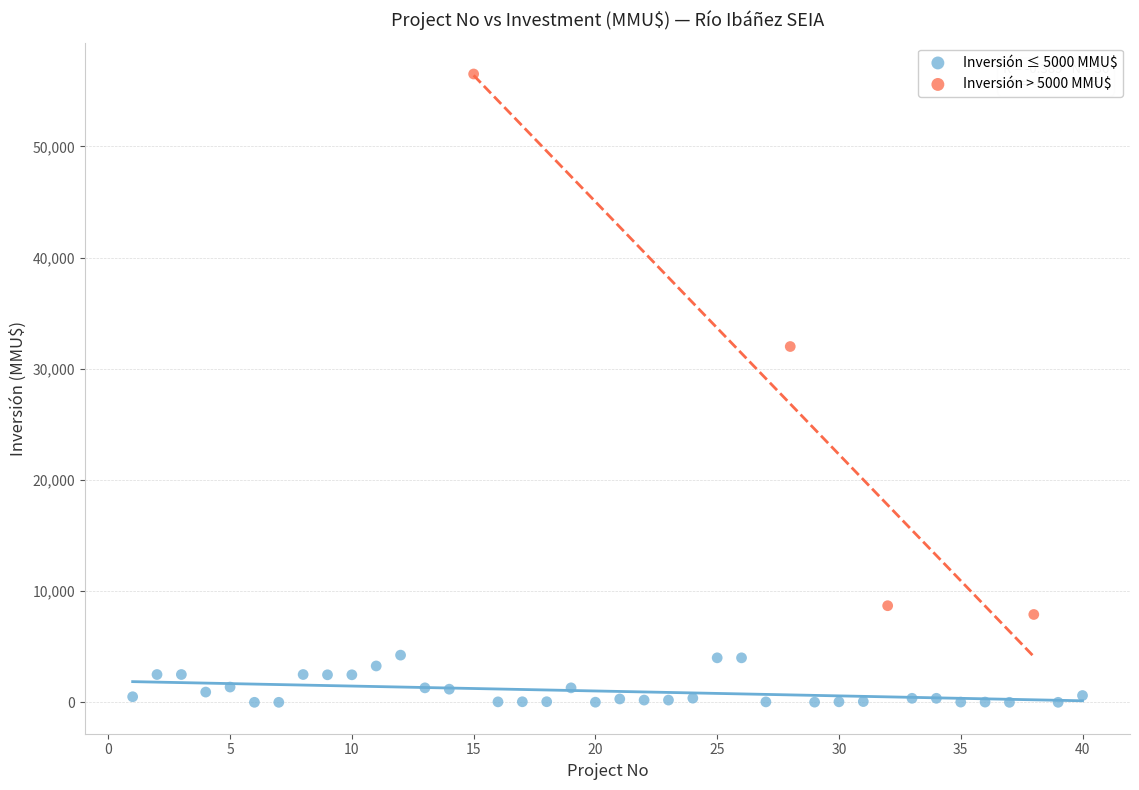

Which series contains the lowest Y value?

Inversión ≤ 5000 MMU$